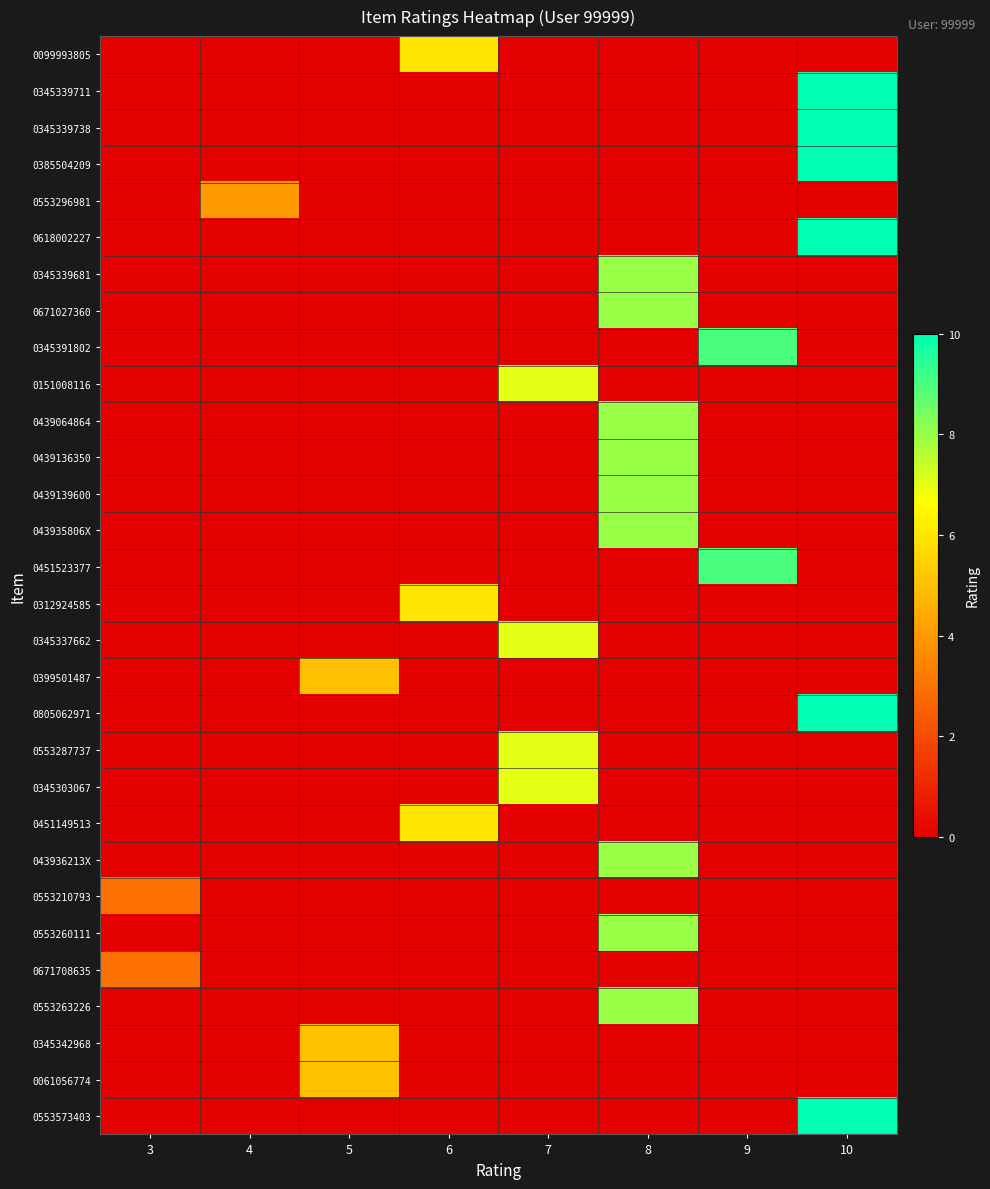

Reading left to right, transcribe all the data shown in this chart.

0099993805: 3=0	4=0	5=0	6=6	7=0	8=0	9=0	10=0
0345339711: 3=0	4=0	5=0	6=0	7=0	8=0	9=0	10=10
0345339738: 3=0	4=0	5=0	6=0	7=0	8=0	9=0	10=10
0385504209: 3=0	4=0	5=0	6=0	7=0	8=0	9=0	10=10
0553296981: 3=0	4=4	5=0	6=0	7=0	8=0	9=0	10=0
0618002227: 3=0	4=0	5=0	6=0	7=0	8=0	9=0	10=10
0345339681: 3=0	4=0	5=0	6=0	7=0	8=8	9=0	10=0
0671027360: 3=0	4=0	5=0	6=0	7=0	8=8	9=0	10=0
0345391802: 3=0	4=0	5=0	6=0	7=0	8=0	9=9	10=0
0151008116: 3=0	4=0	5=0	6=0	7=7	8=0	9=0	10=0
0439064864: 3=0	4=0	5=0	6=0	7=0	8=8	9=0	10=0
0439136350: 3=0	4=0	5=0	6=0	7=0	8=8	9=0	10=0
0439139600: 3=0	4=0	5=0	6=0	7=0	8=8	9=0	10=0
043935806X: 3=0	4=0	5=0	6=0	7=0	8=8	9=0	10=0
0451523377: 3=0	4=0	5=0	6=0	7=0	8=0	9=9	10=0
0312924585: 3=0	4=0	5=0	6=6	7=0	8=0	9=0	10=0
0345337662: 3=0	4=0	5=0	6=0	7=7	8=0	9=0	10=0
0399501487: 3=0	4=0	5=5	6=0	7=0	8=0	9=0	10=0
0805062971: 3=0	4=0	5=0	6=0	7=0	8=0	9=0	10=10
0553287737: 3=0	4=0	5=0	6=0	7=7	8=0	9=0	10=0
0345303067: 3=0	4=0	5=0	6=0	7=7	8=0	9=0	10=0
0451149513: 3=0	4=0	5=0	6=6	7=0	8=0	9=0	10=0
043936213X: 3=0	4=0	5=0	6=0	7=0	8=8	9=0	10=0
0553210793: 3=3	4=0	5=0	6=0	7=0	8=0	9=0	10=0
0553260111: 3=0	4=0	5=0	6=0	7=0	8=8	9=0	10=0
0671708635: 3=3	4=0	5=0	6=0	7=0	8=0	9=0	10=0
0553263226: 3=0	4=0	5=0	6=0	7=0	8=8	9=0	10=0
0345342968: 3=0	4=0	5=5	6=0	7=0	8=0	9=0	10=0
0061056774: 3=0	4=0	5=5	6=0	7=0	8=0	9=0	10=0
0553573403: 3=0	4=0	5=0	6=0	7=0	8=0	9=0	10=10